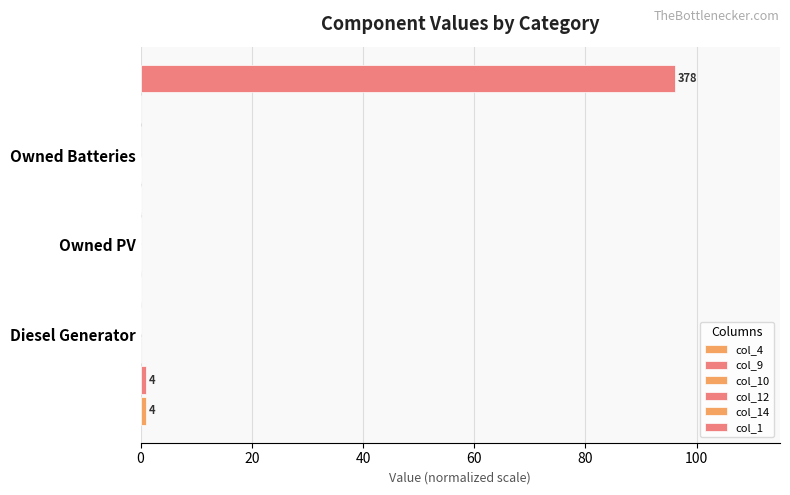

How many bars are there in total?

18